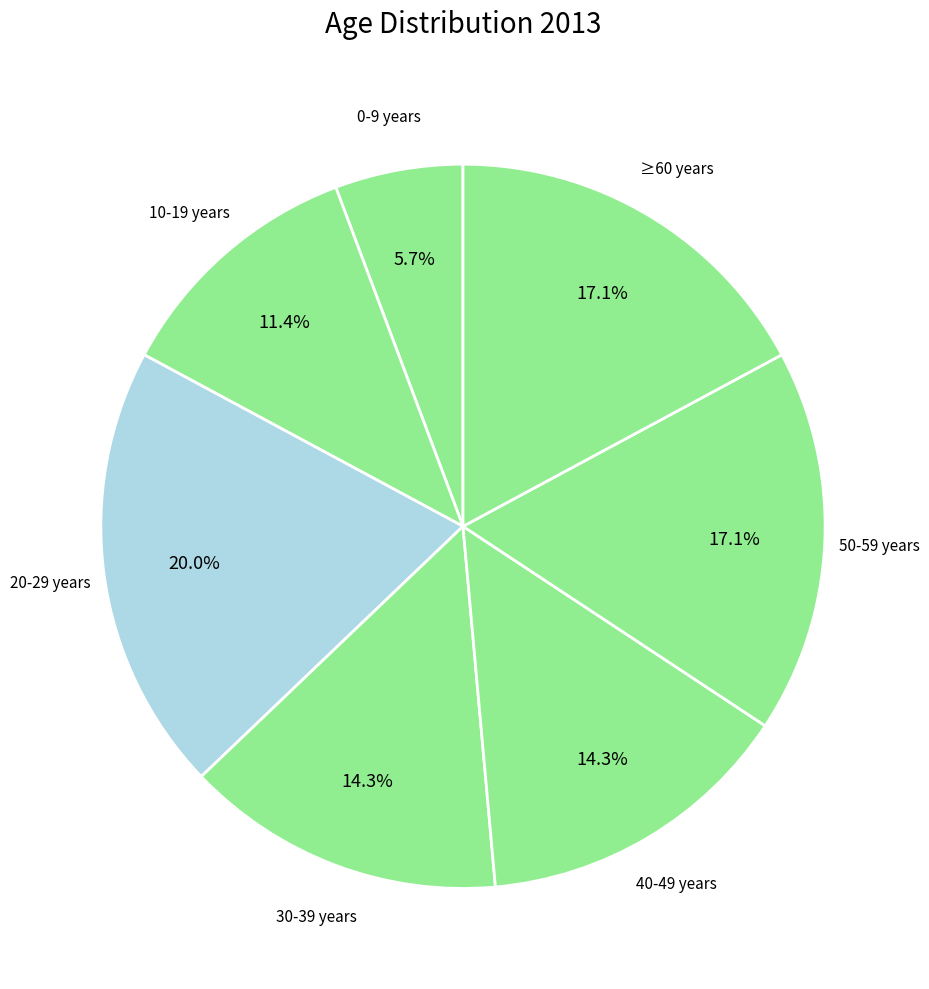

To the nearest percent, what is the average slice percentage?

14%